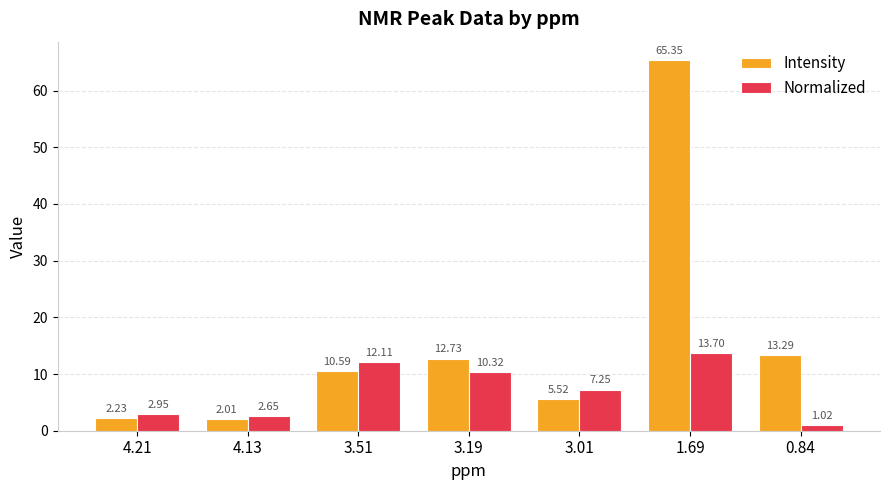

Which series has the widest spread of values?

Intensity